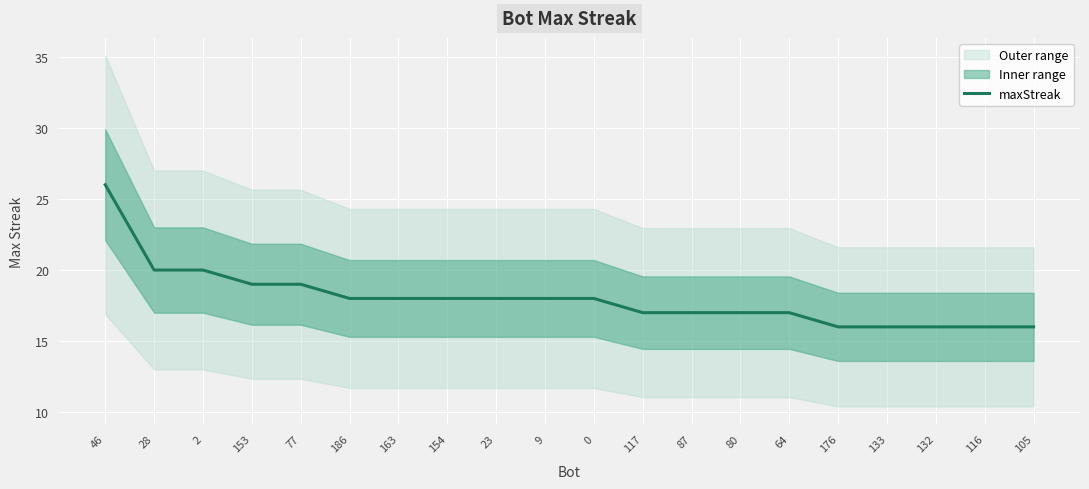

What position from the right is 153?

17